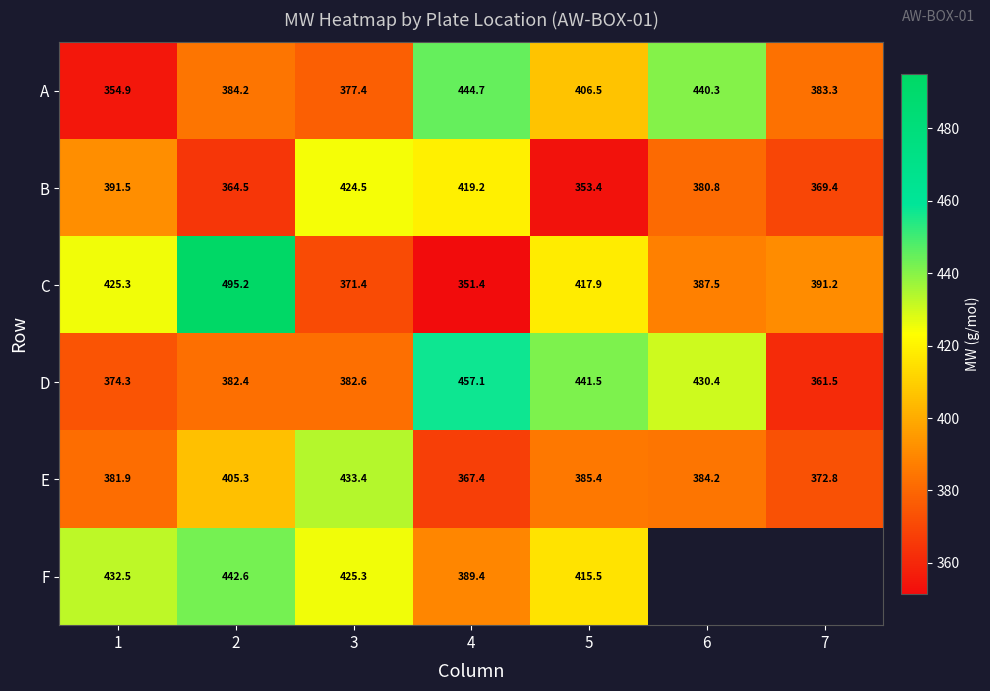

At which label does E reach its minimum?

4